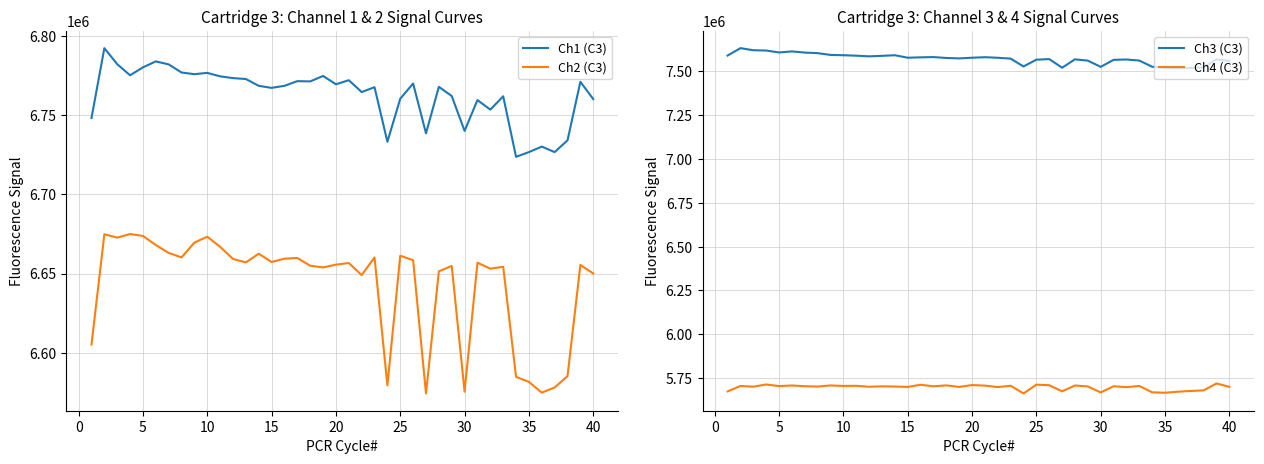

How many data points does each series have?

40